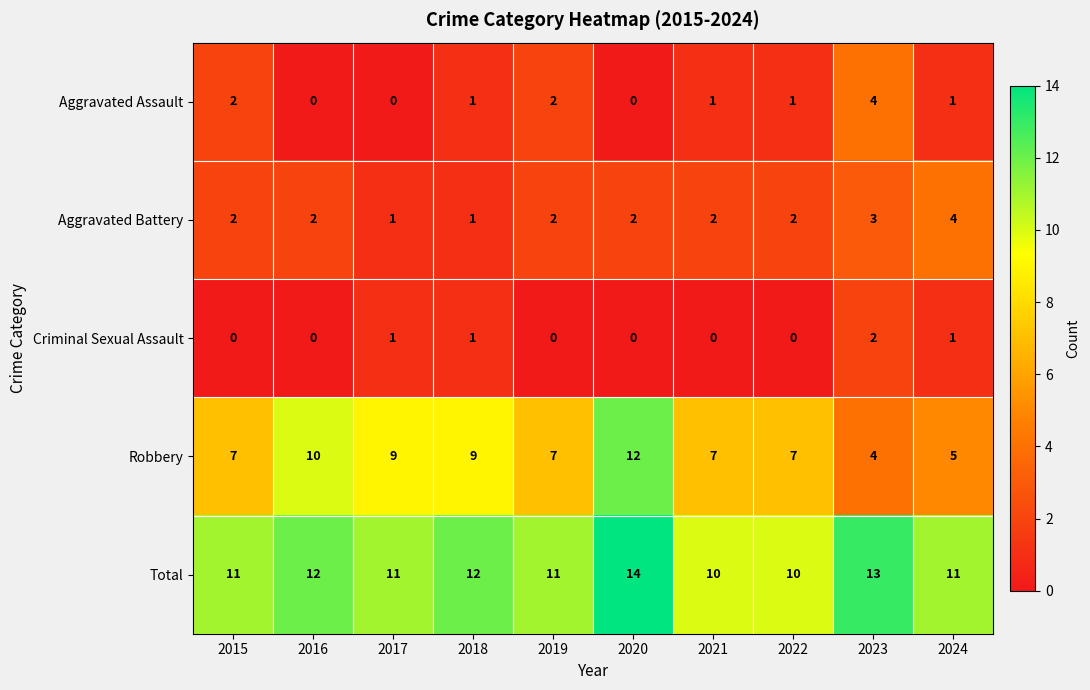

What is the maximum value for Aggravated Battery?

4